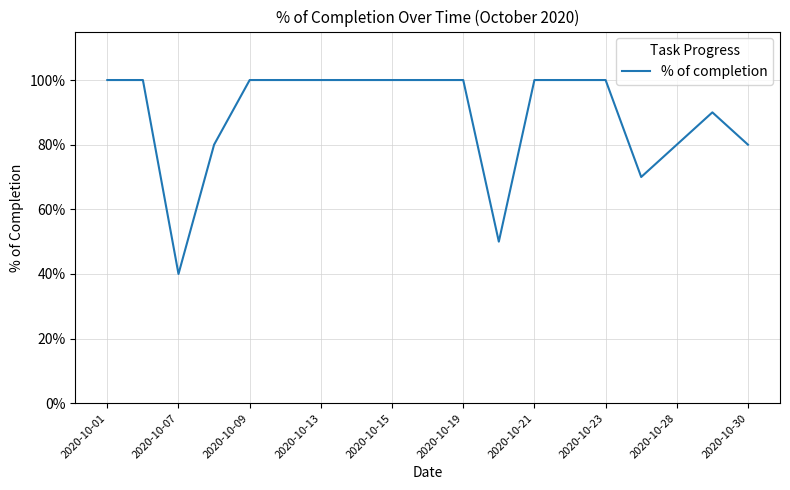

Does the chart have visible grid lines?

Yes